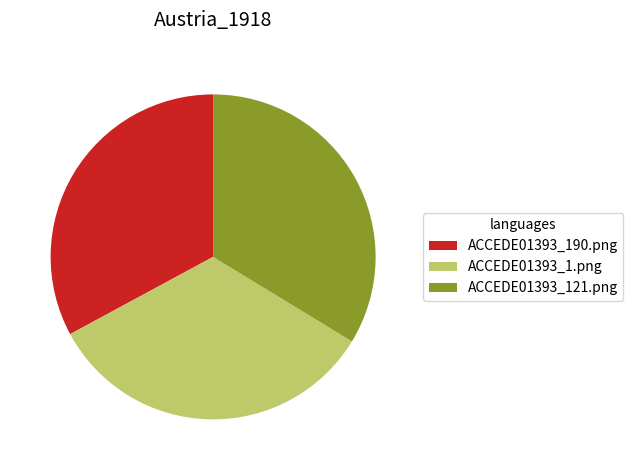

Does ACCEDE01393_1.png account for over 50% of the chart?

No